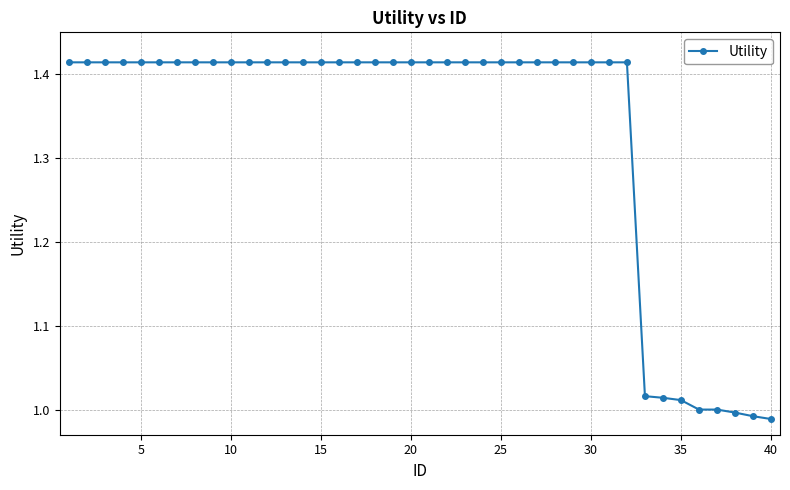

What is the average value?

1.3